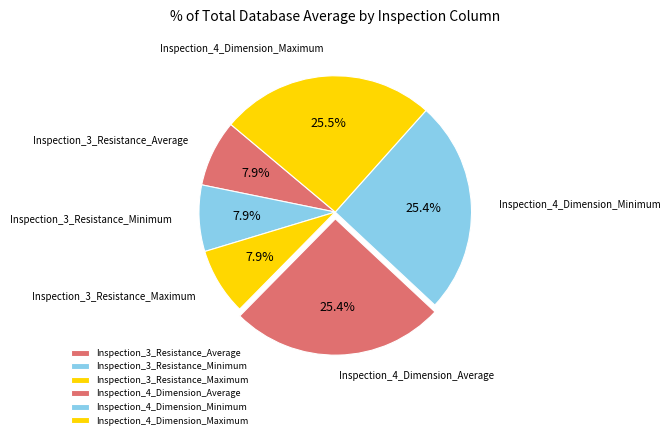

How much of the chart is everything except Inspection_4_Dimension_Average?

74.6%